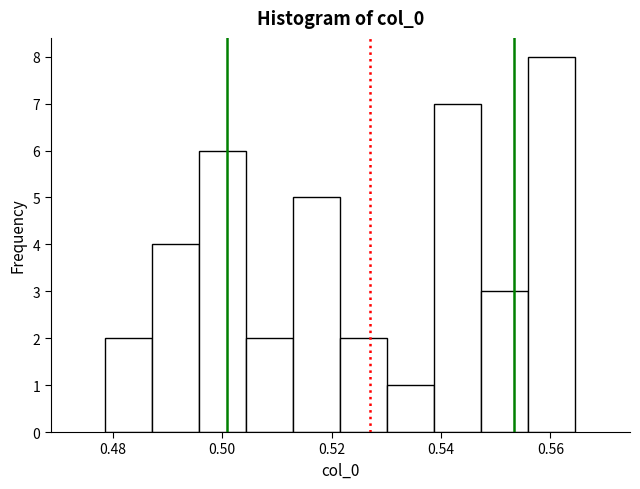

Over which range of the x-axis is the bar tallest?

0.556 to 0.564